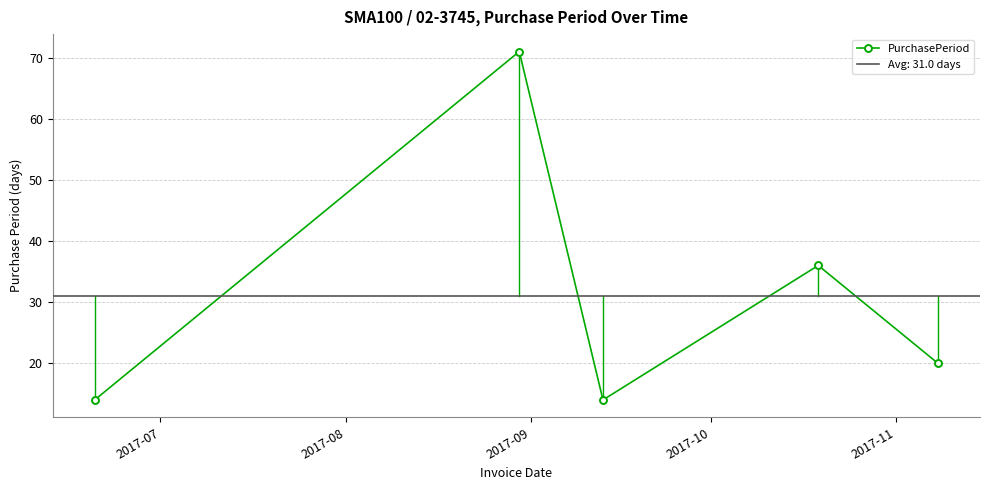

What is the smallest value displayed?

14